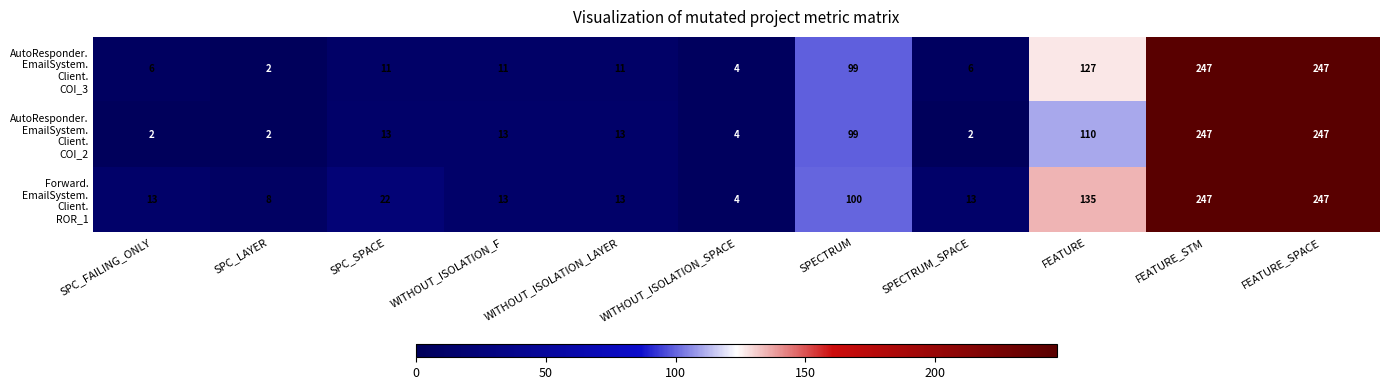

At how many categories does at least one series exceed 69?

4